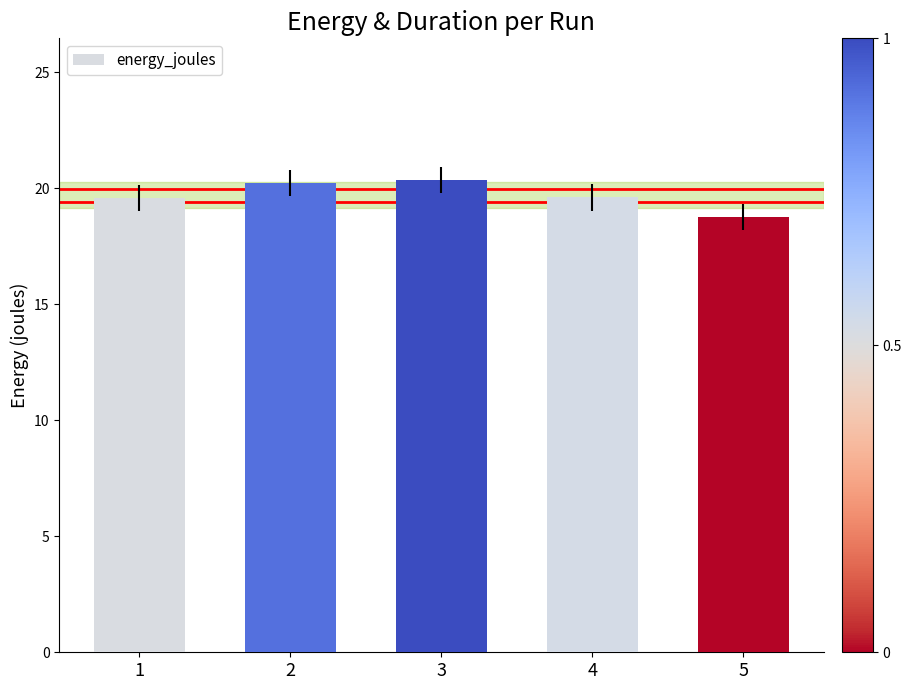

At which label does the data first exceed 19?

1